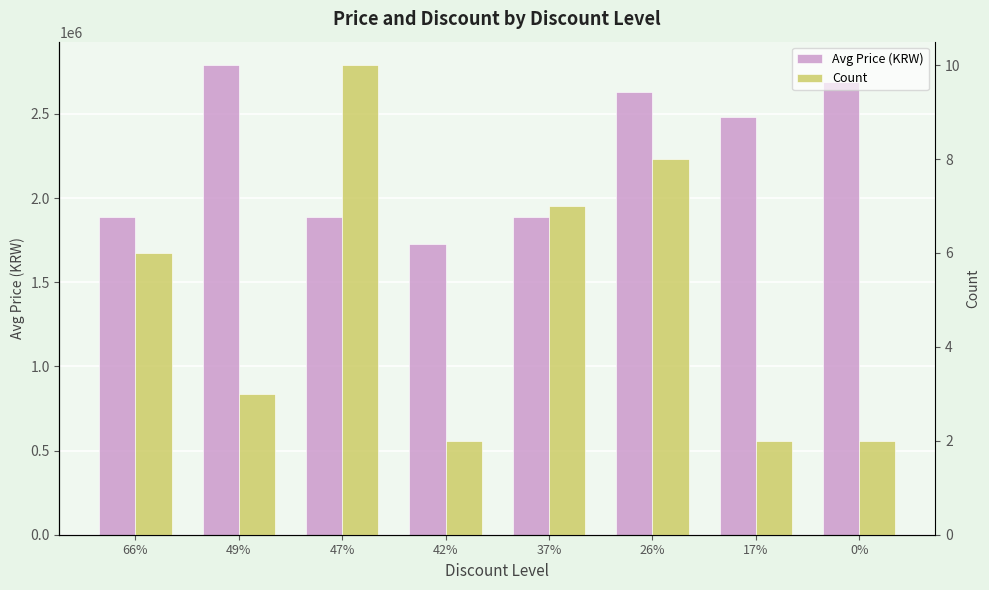

True or false: Avg Price (KRW) has a value of 2691500 at 0%.

True